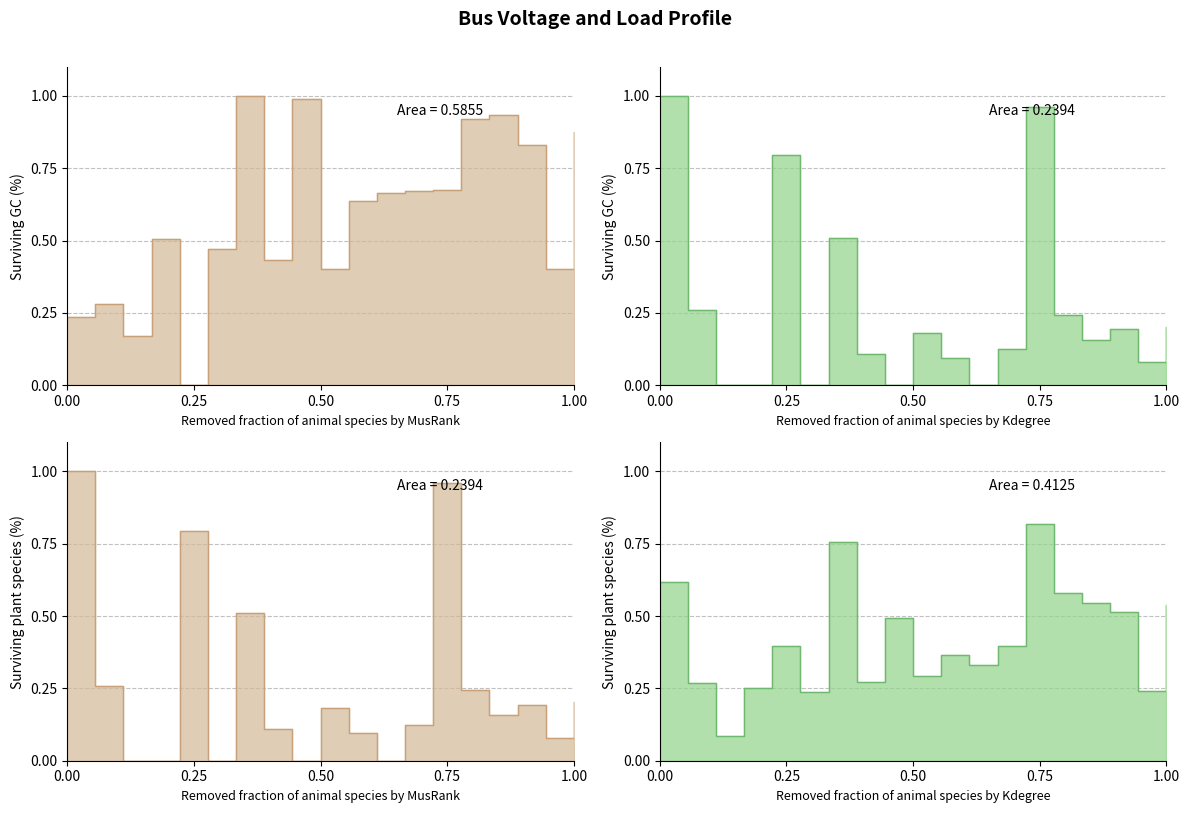

What is the difference between the highest and lowest values at 20?

0.7